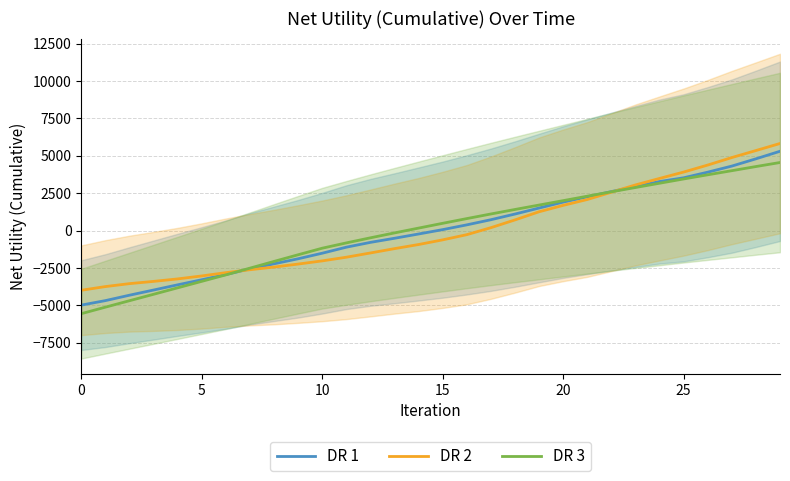

How many values in the DR 3 series are below 486?

15